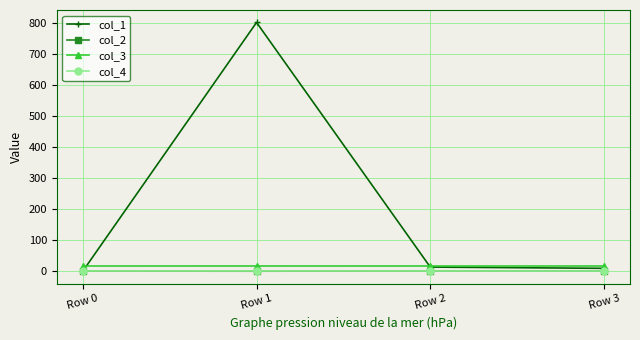

The col_2 series shows -0.3 at Row 1. True or false?

True